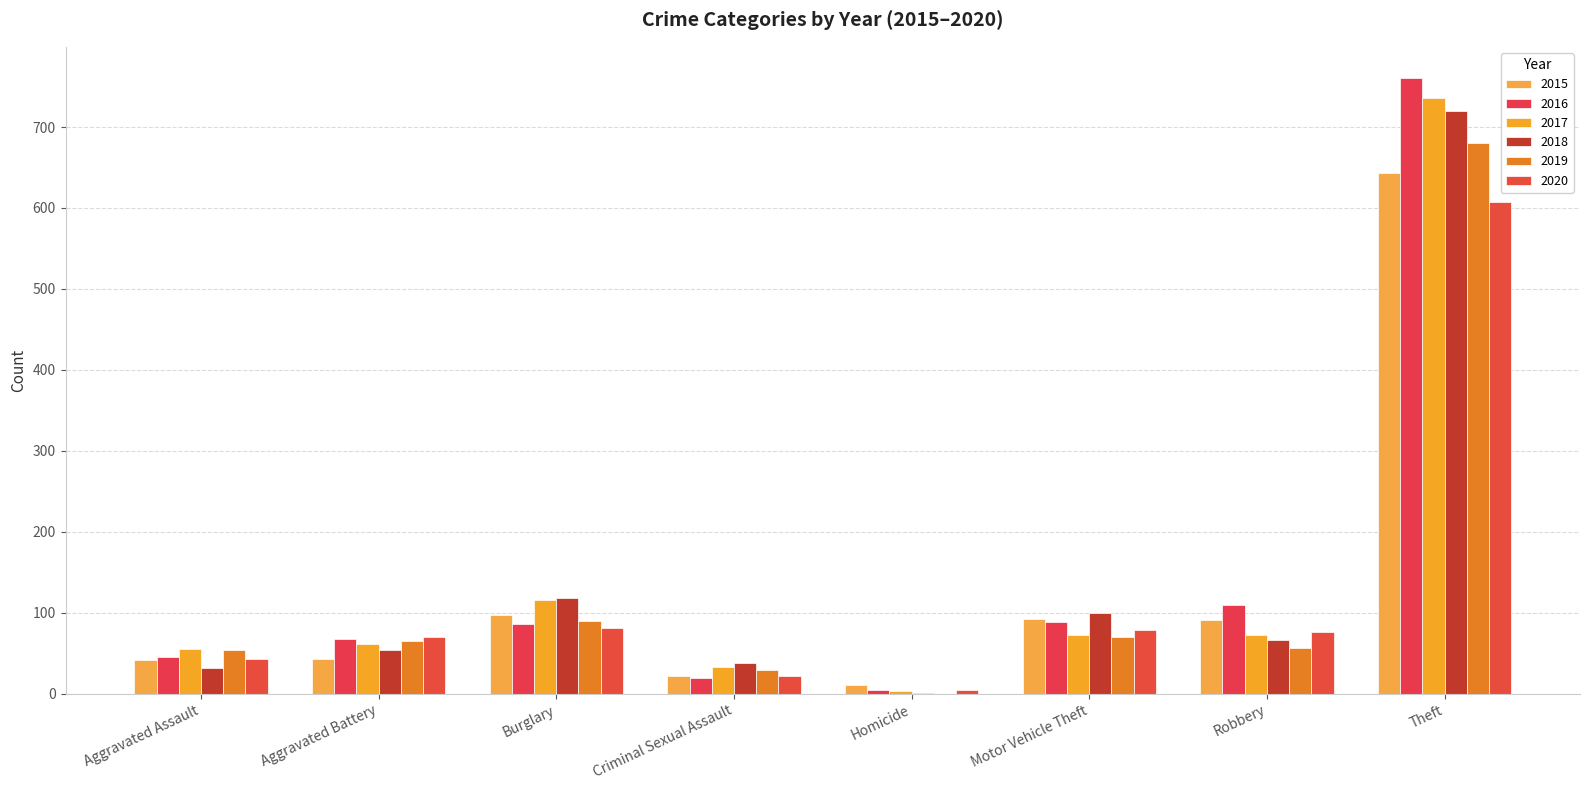

Between Criminal Sexual Assault and Aggravated Battery, which is larger?

Aggravated Battery